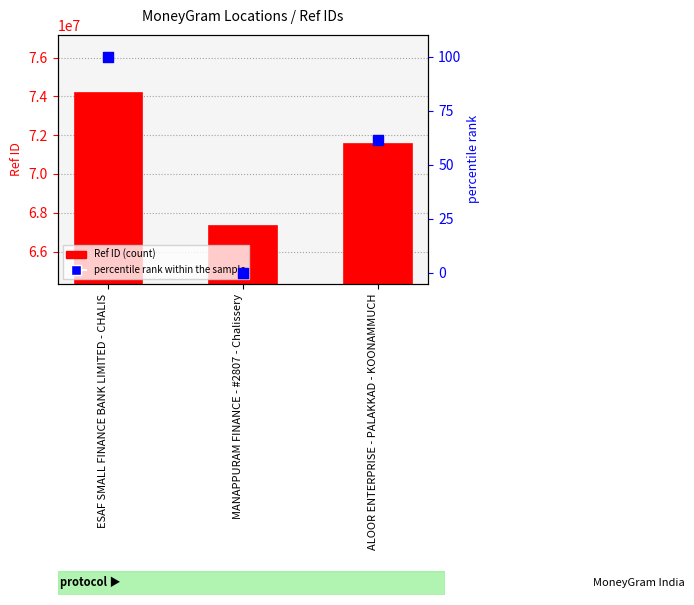

Which series has the widest spread of Y values?

Ref ID